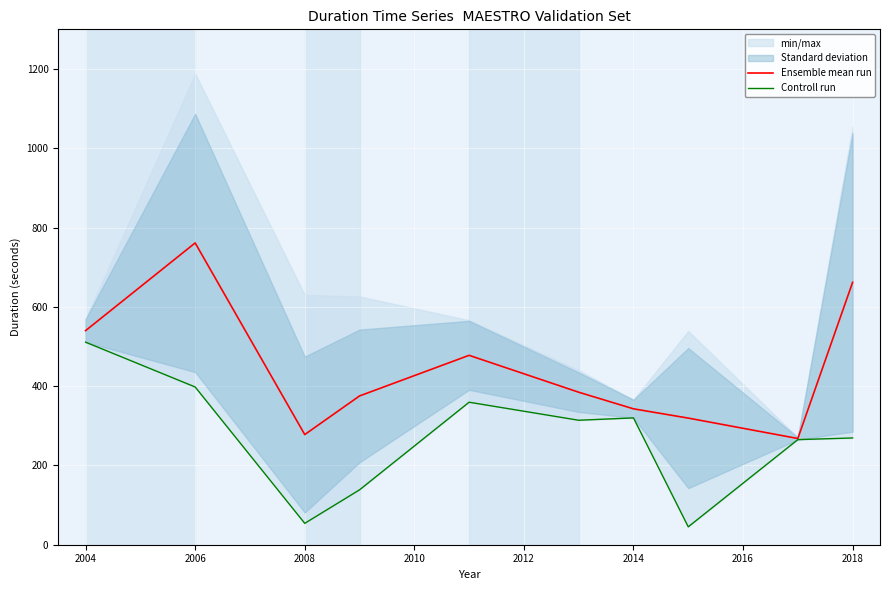

The Ensemble mean run series shows 661.8 at 2018. True or false?

True